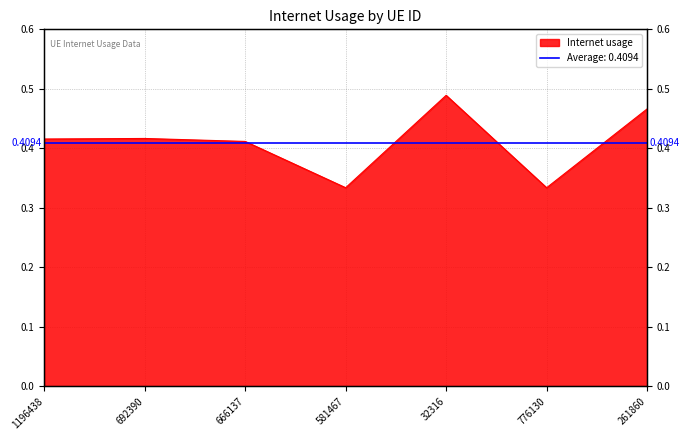

Read the value at 1196438.

0.4